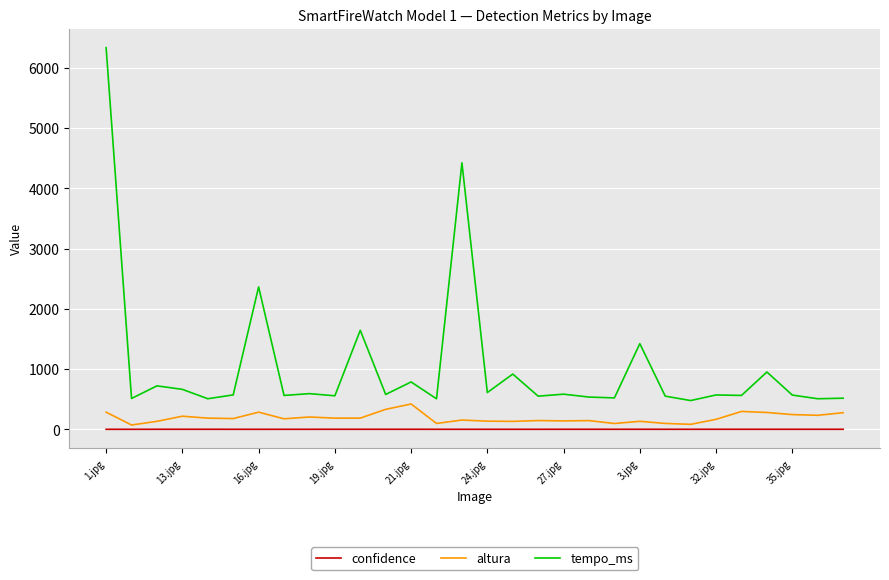

List the series in order of their peak value, highest first.

tempo_ms, altura, confidence